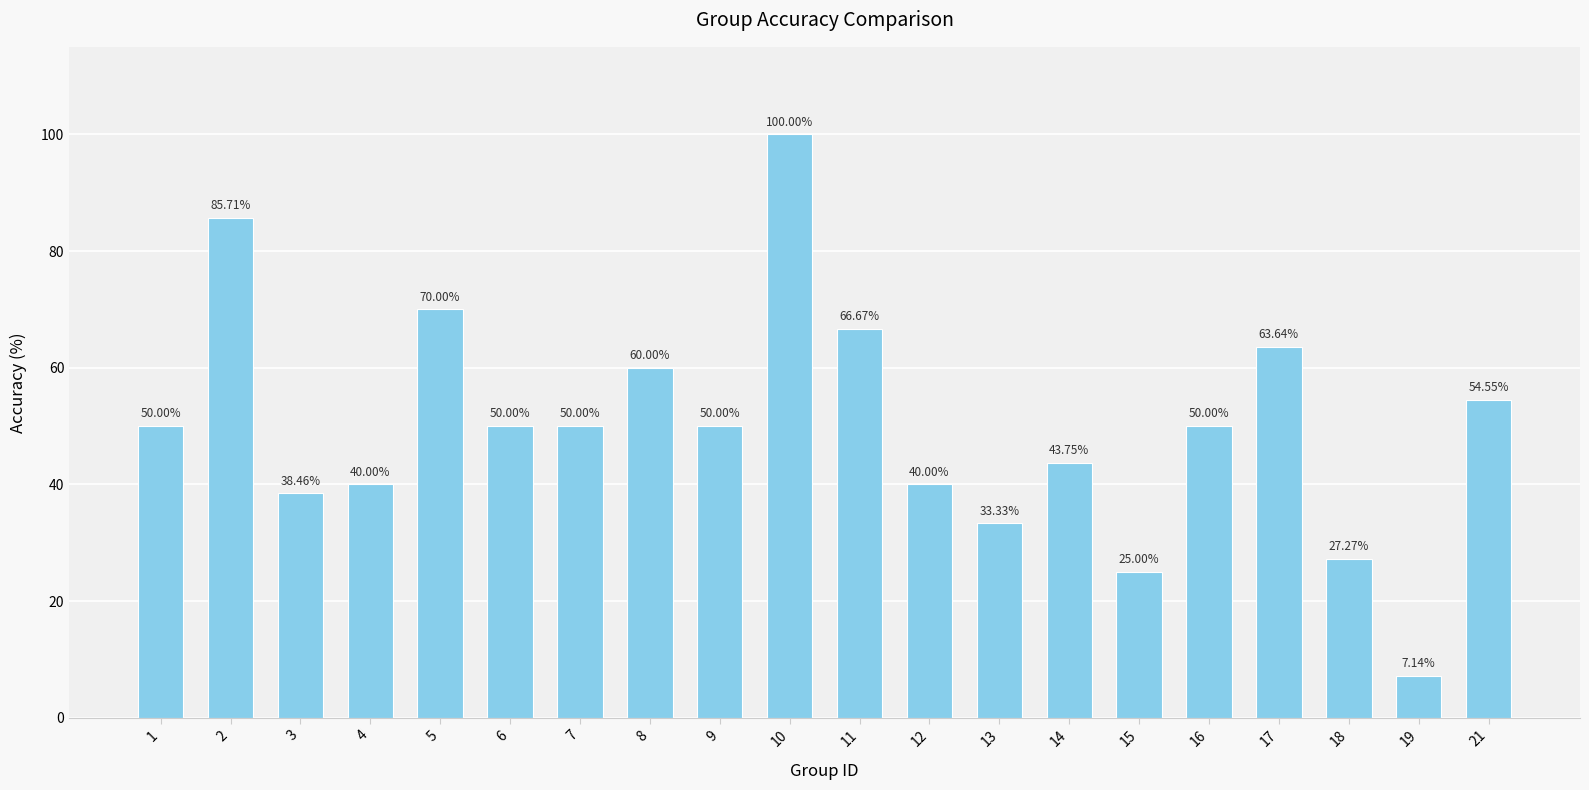

List the labels in order of value, smallest first.

19, 15, 18, 13, 3, 4, 12, 14, 1, 6, 7, 9, 16, 21, 8, 17, 11, 5, 2, 10